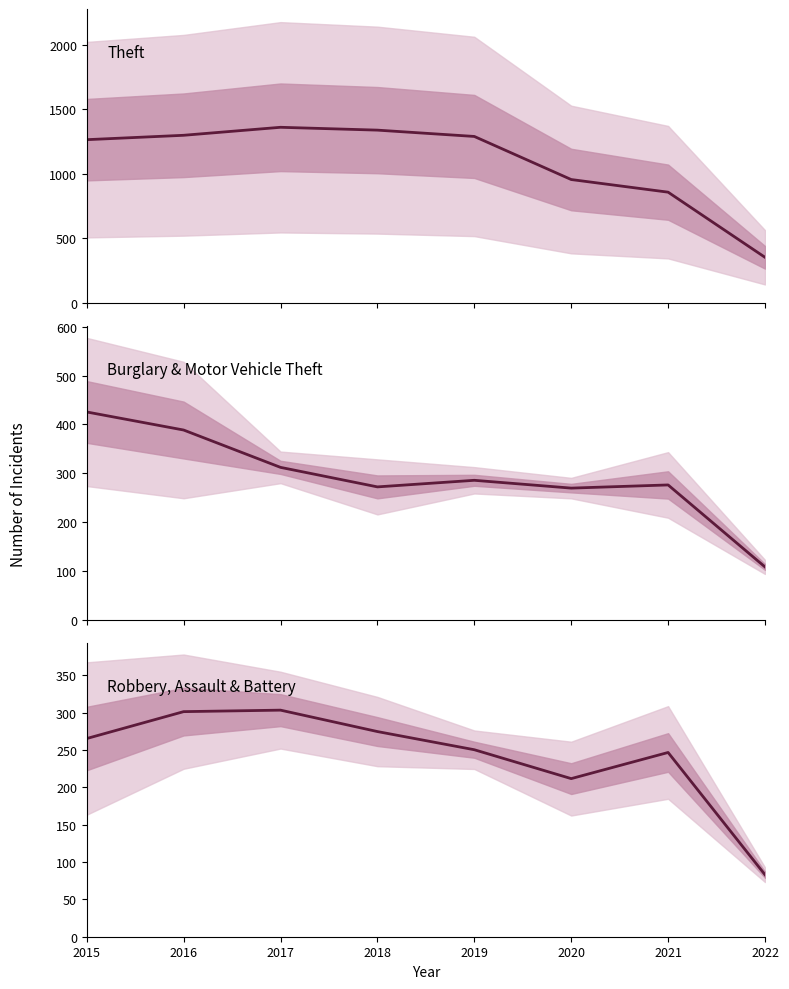

Reading right to left, extract all data points from this chart.

Theft: 351.0	856.0	954.0	1288.0	1337.0	1359.0	1297.0	1263.0
Burglary & Motor Vehicle Theft: 108.0	276.0	269.5	285.5	272.0	312.0	388.5	425.5
Robbery, Assault & Battery: 83.0	246.7	211.7	250.3	274.7	303.3	301.3	265.3